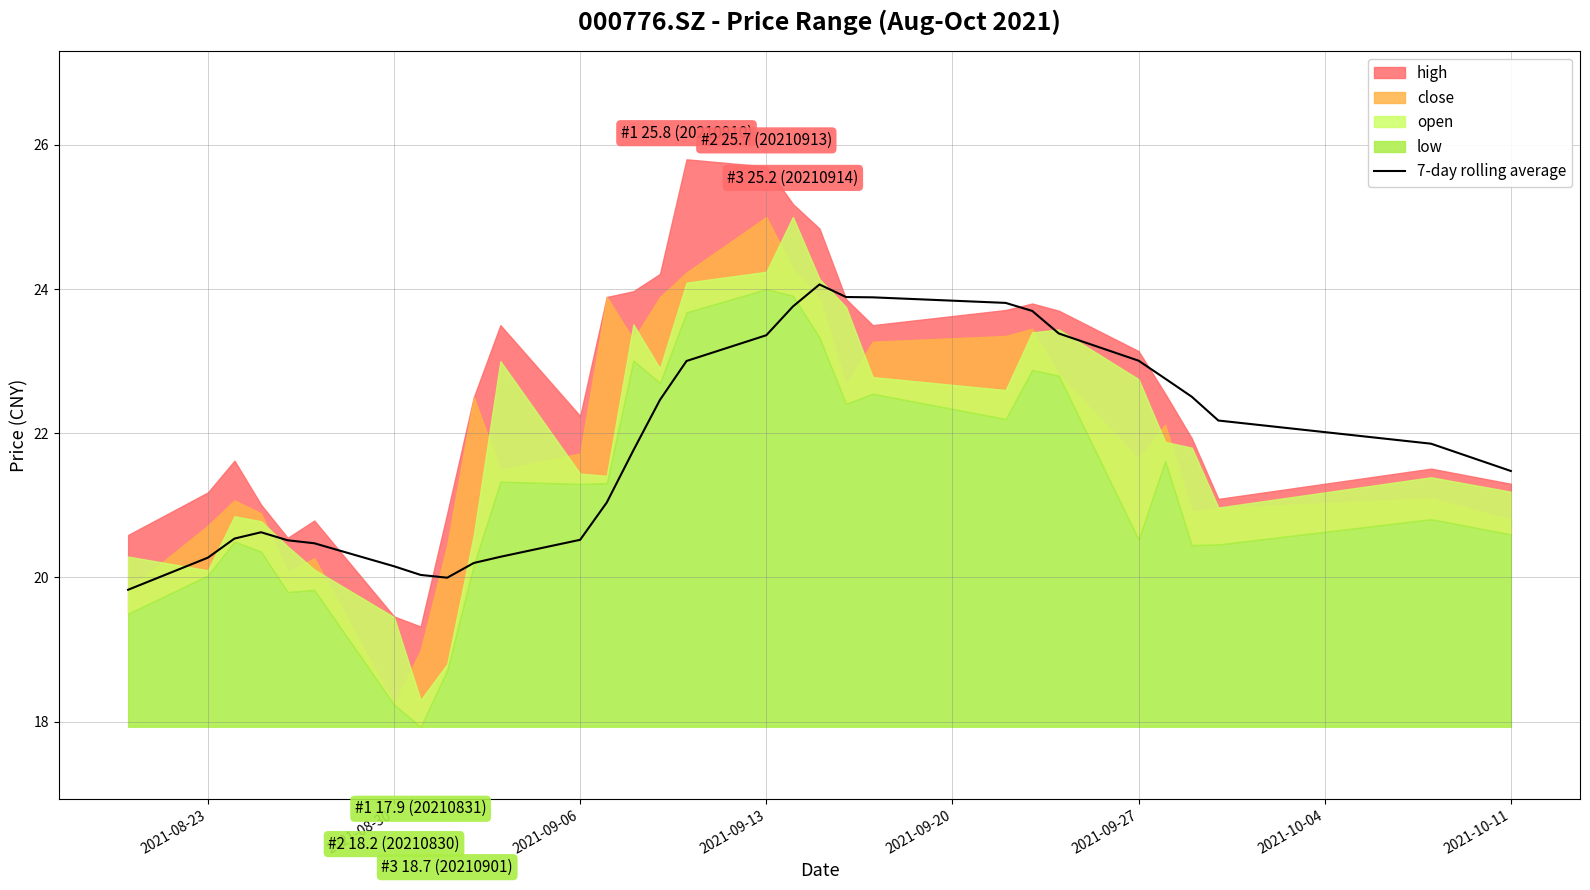

Reading left to right, extract all data points from this chart.

19.8	20.3	20.5	20.6	20.5	20.5	20.2	20.0	20.0	20.2	20.3	20.5	21.0	21.8	22.5	23.0	23.4	23.8	24.1	23.9	23.9	23.8	23.7	23.4	23.0	22.8	22.5	22.2	21.9	21.5